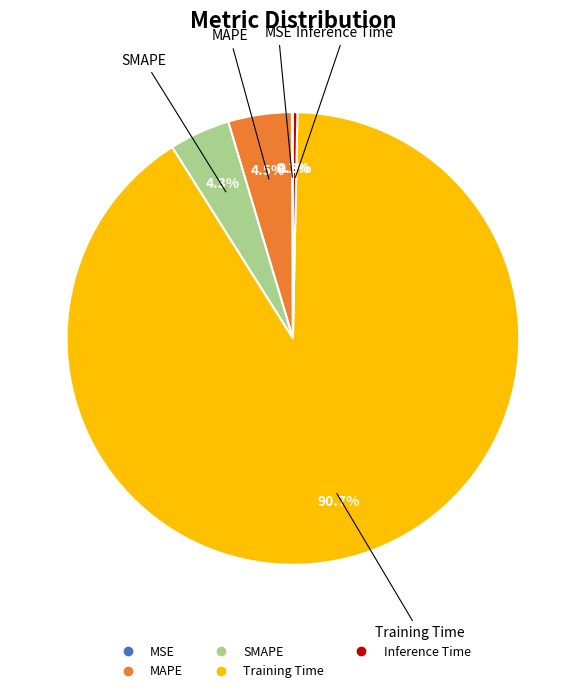

Which slice is the largest?

Training Time